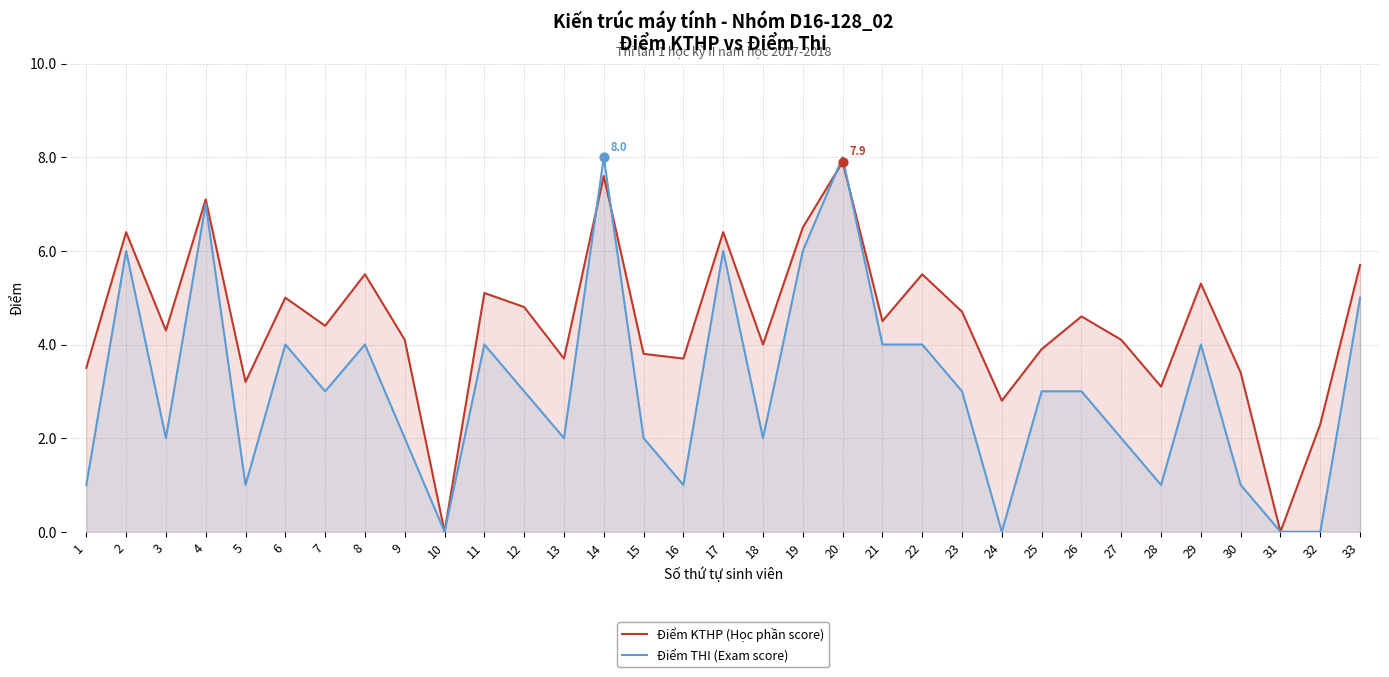

What are all the series names shown in the legend?

Điểm KTHP (Học phần score), Điểm THI (Exam score)